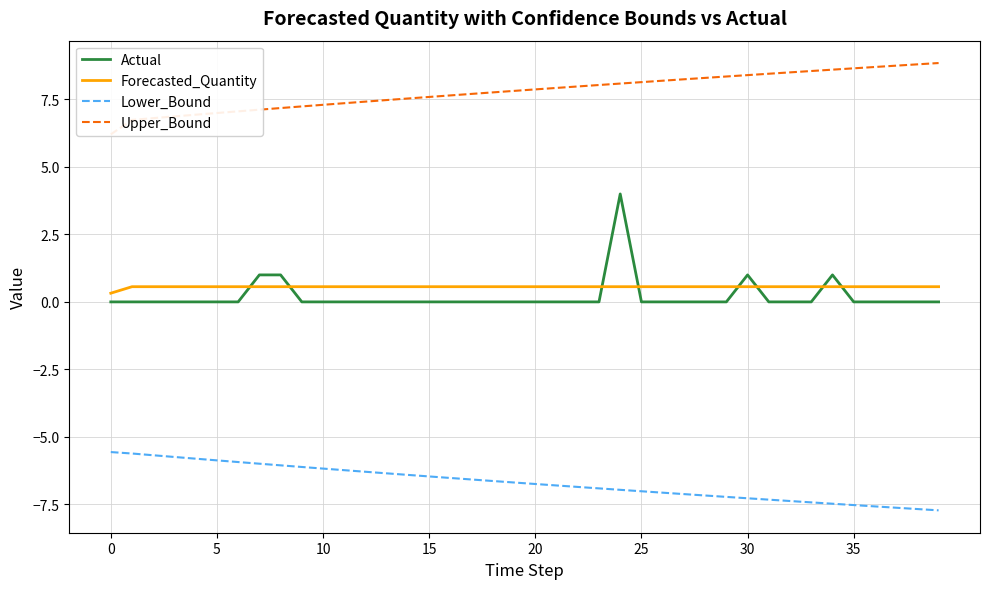

True or false: Lower_Bound has more than 2 interior local peaks.

False